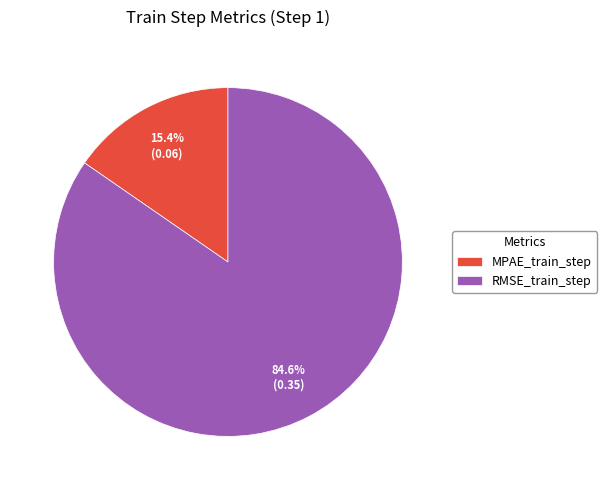

To the nearest percent, what is the difference between the MPAE_train_step and RMSE_train_step slice percentages?

69%